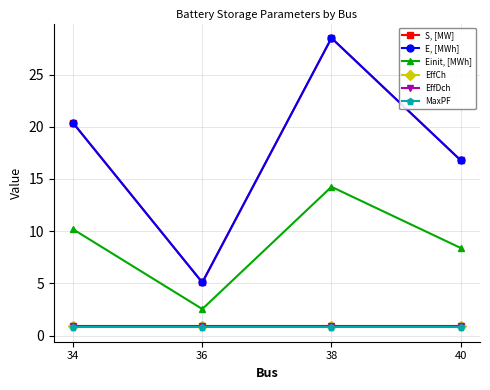

Does the chart have visible grid lines?

Yes